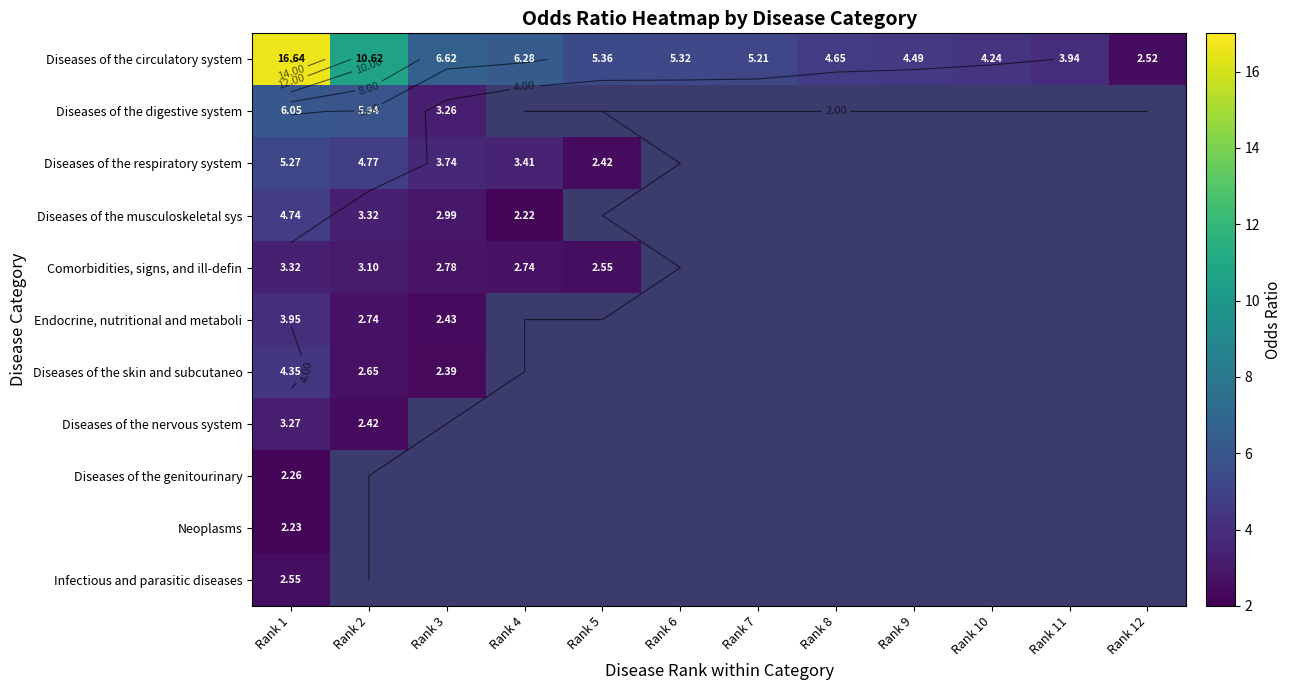

At which category is the sum across all series the highest?

Rank 1